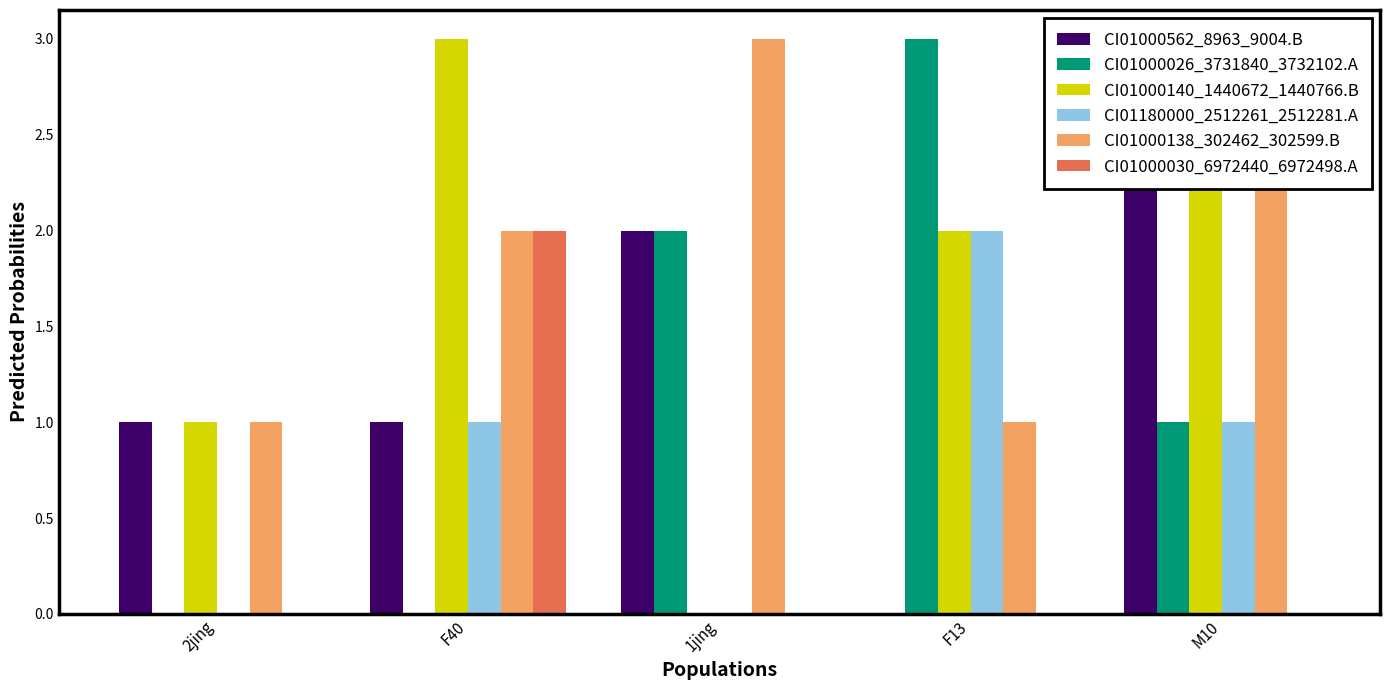

What are all the series names shown in the legend?

CI01000562_8963_9004.B, CI01000026_3731840_3732102.A, CI01000140_1440672_1440766.B, CI01180000_2512261_2512281.A, CI01000138_302462_302599.B, CI01000030_6972440_6972498.A